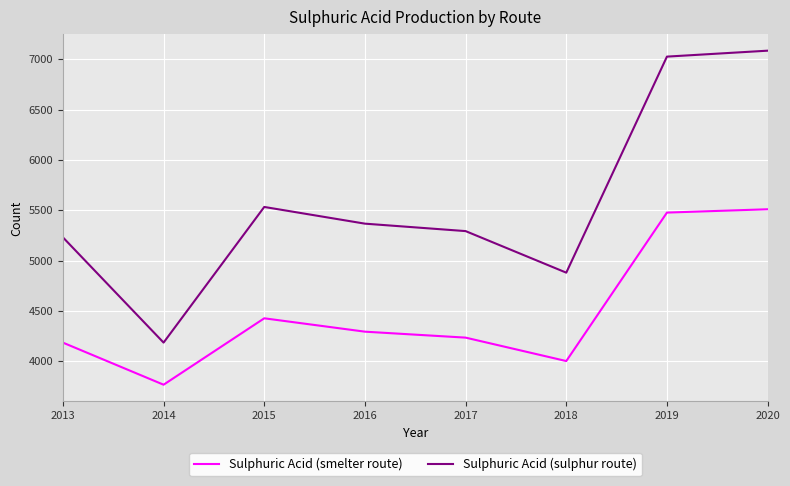

What is the maximum value shown in the chart?

7086.0